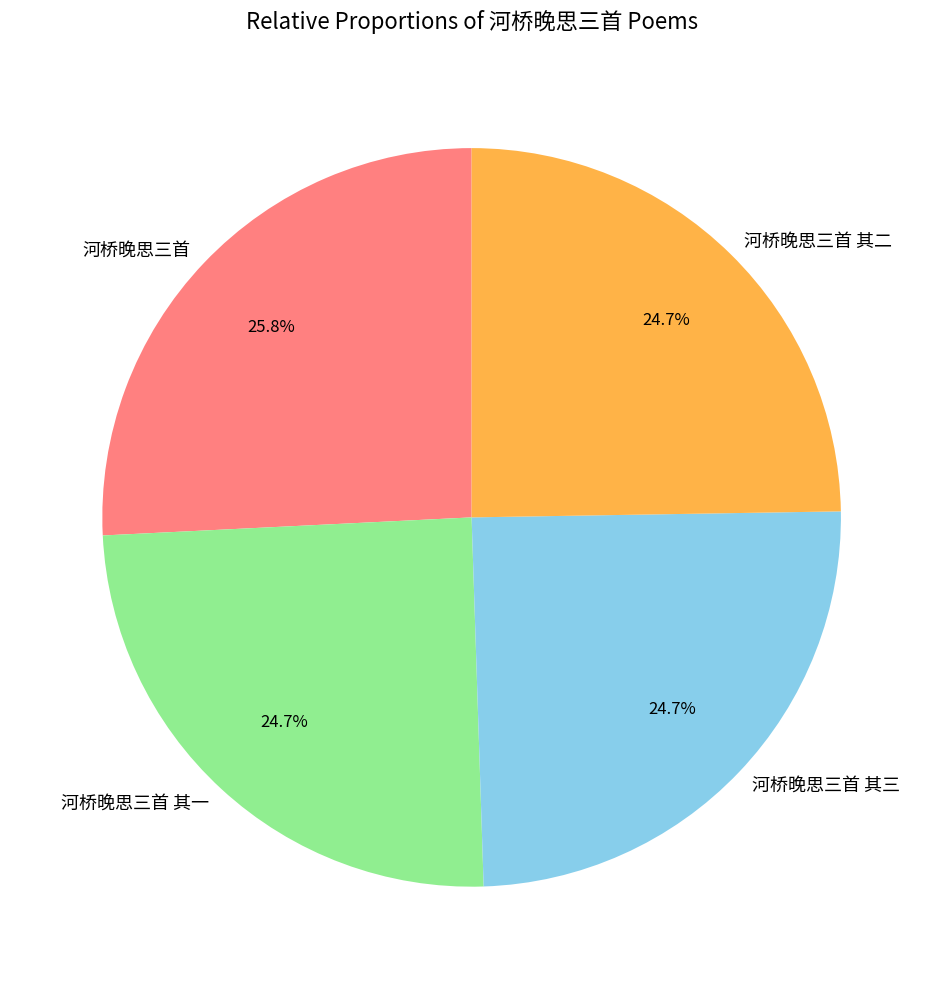

What is the ratio of the value at 河桥晚思三首 其二 to the value at 河桥晚思三首 其三?

1.0